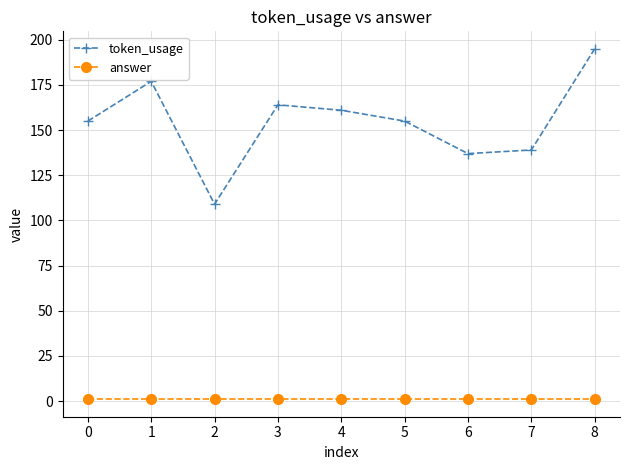

Is it true that token_usage equals 66 at 1?

False